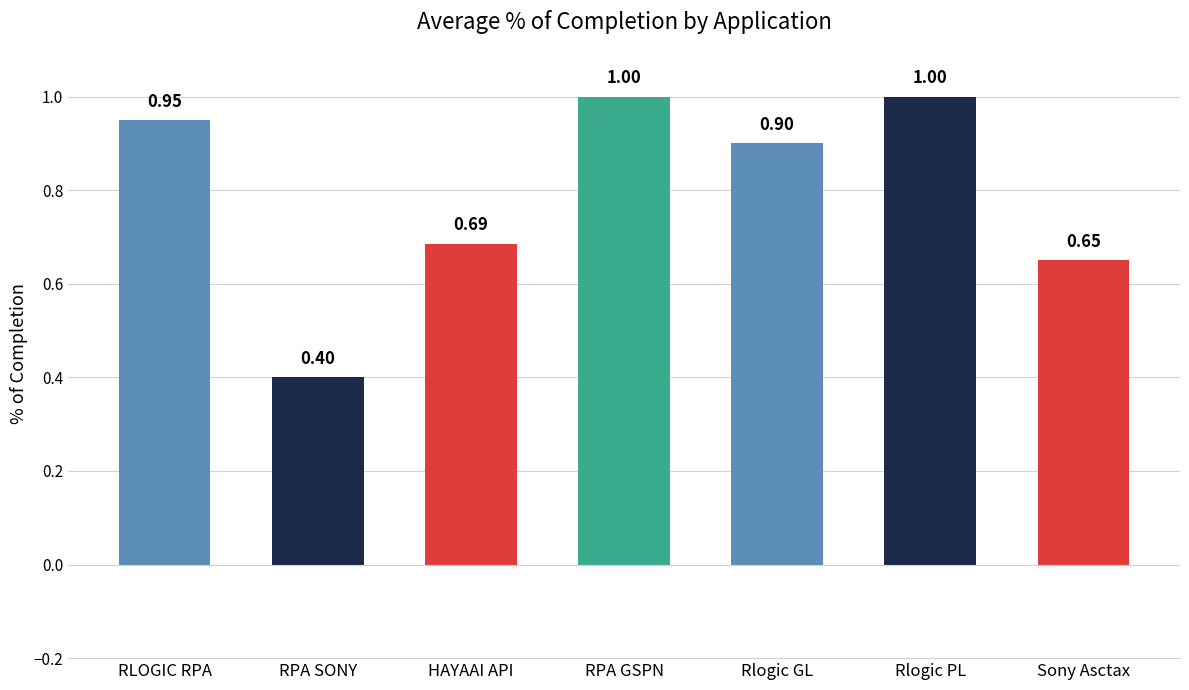

Which category has the lowest value across all series?

RPA SONY